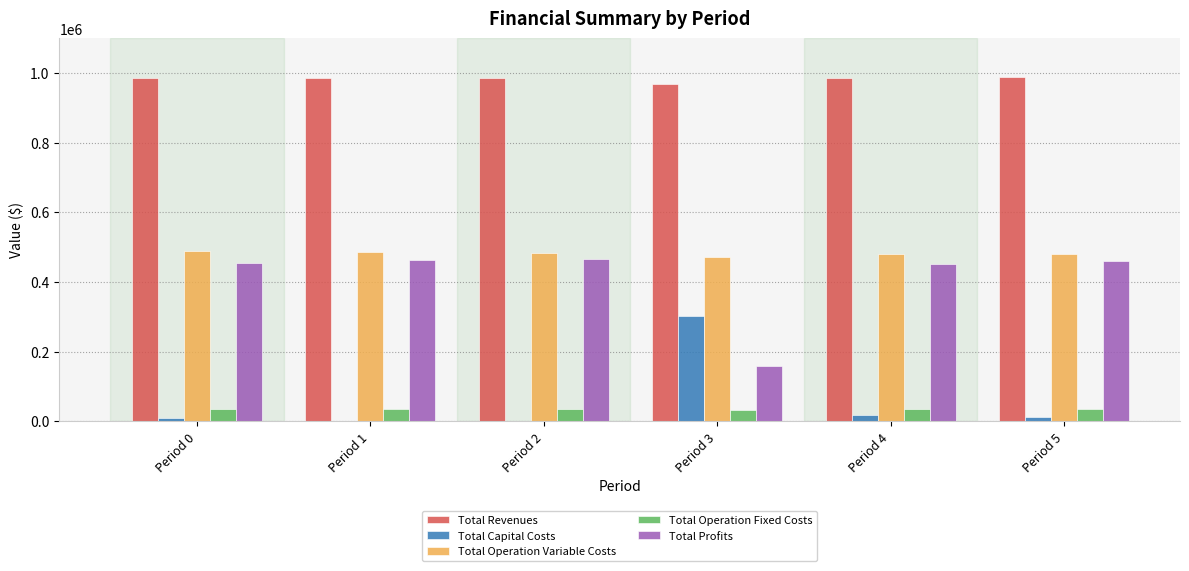

What is the greatest value displayed?

987560.2